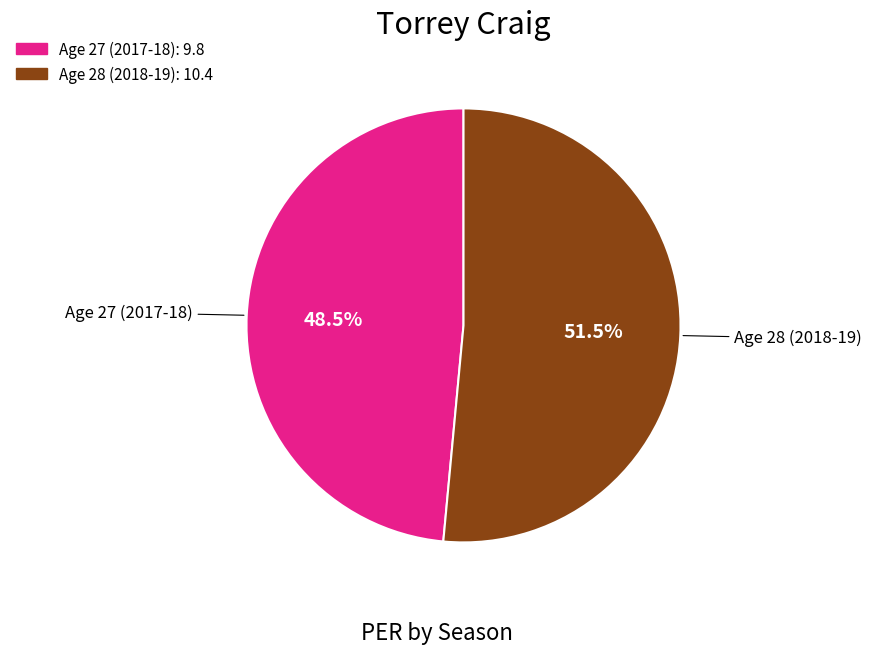

What percentage is NOT represented by Age 28 (2018-19)?

48.5%